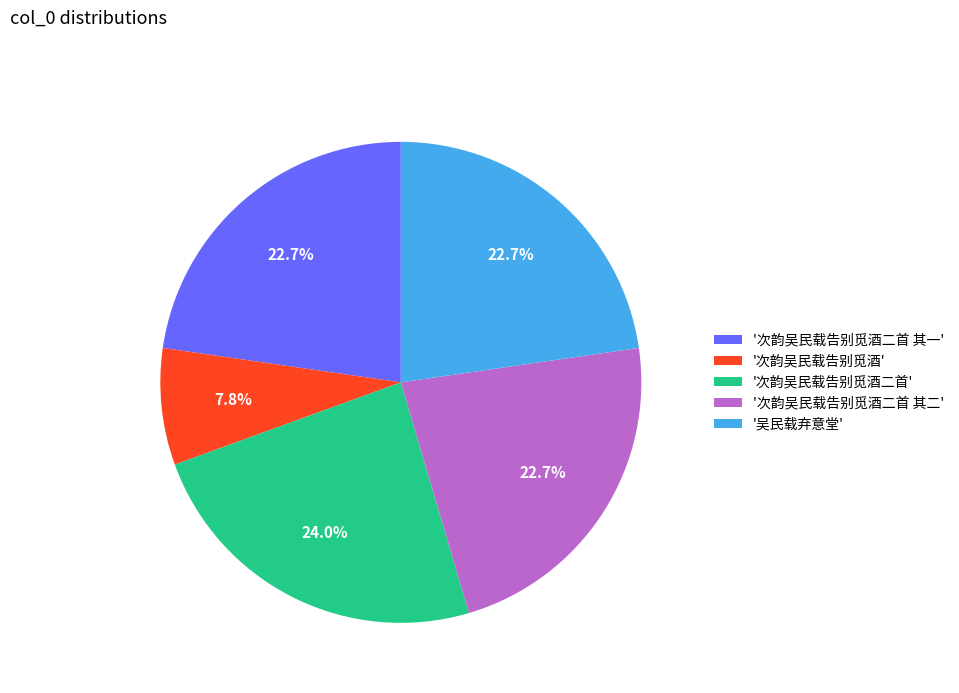

Is '次韵吴民载告别觅酒二首' the majority of the pie?

No